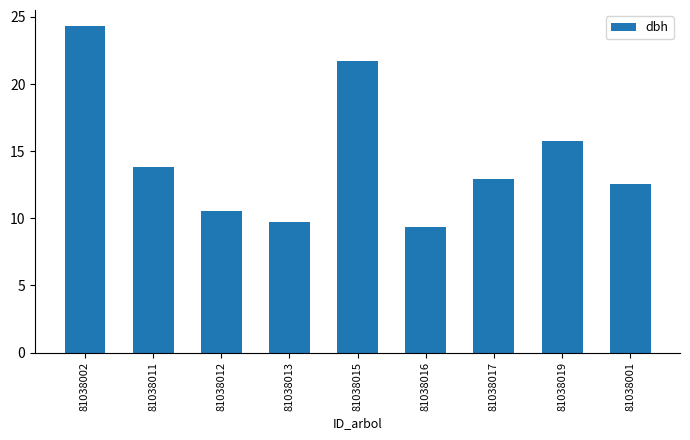

What is the difference between the values at 81038015 and 81038011?

7.9